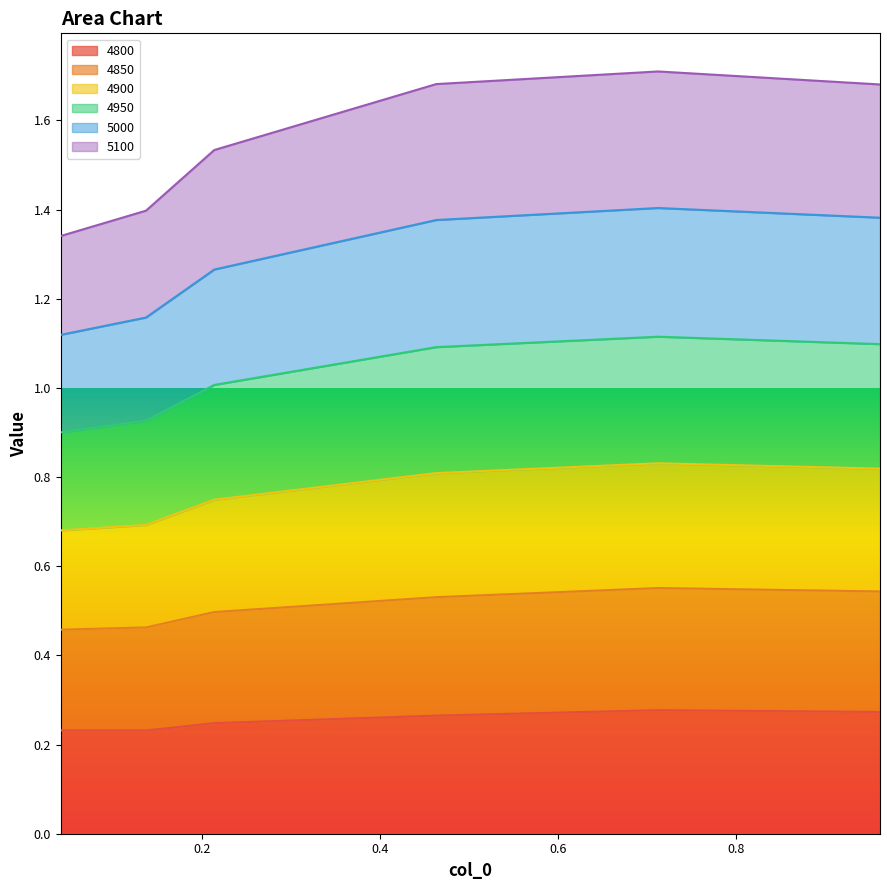

What is the minimum value shown in the chart?

0.2